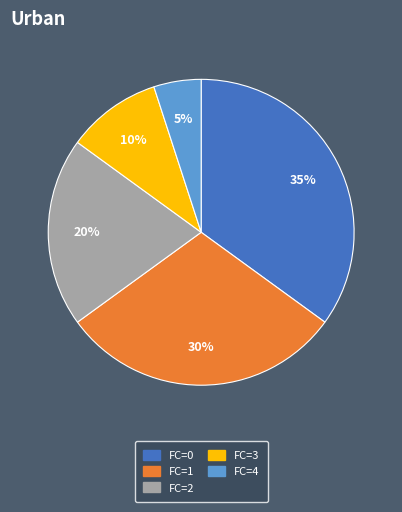

To the nearest percent, what is the combined percentage of FC=0 and FC=4?

40%